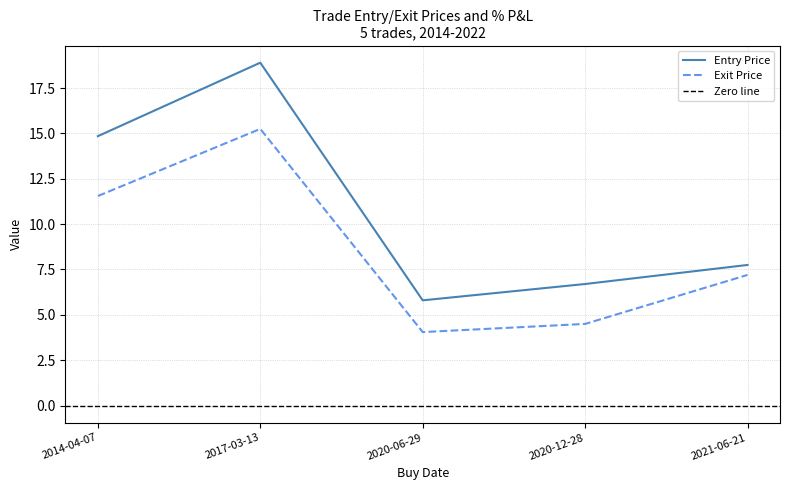

Which series has the largest range (max minus min)?

Entry Price